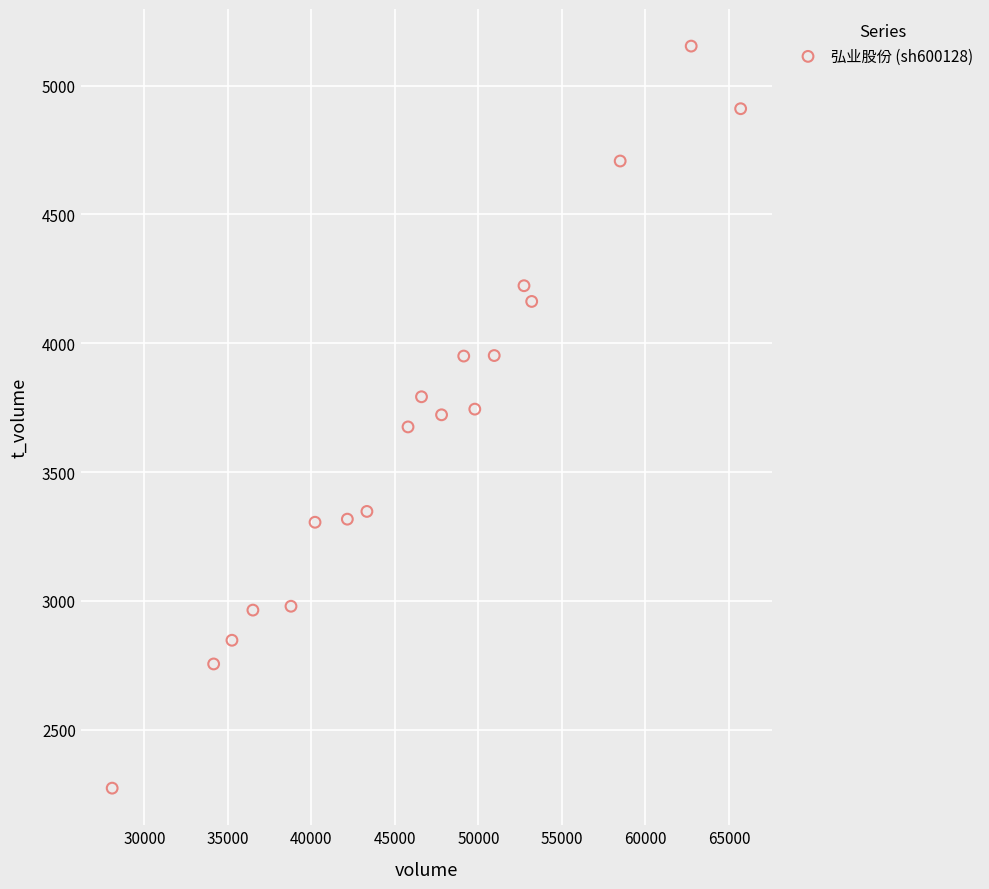

What is the range of Y values (max minus min)?

2880